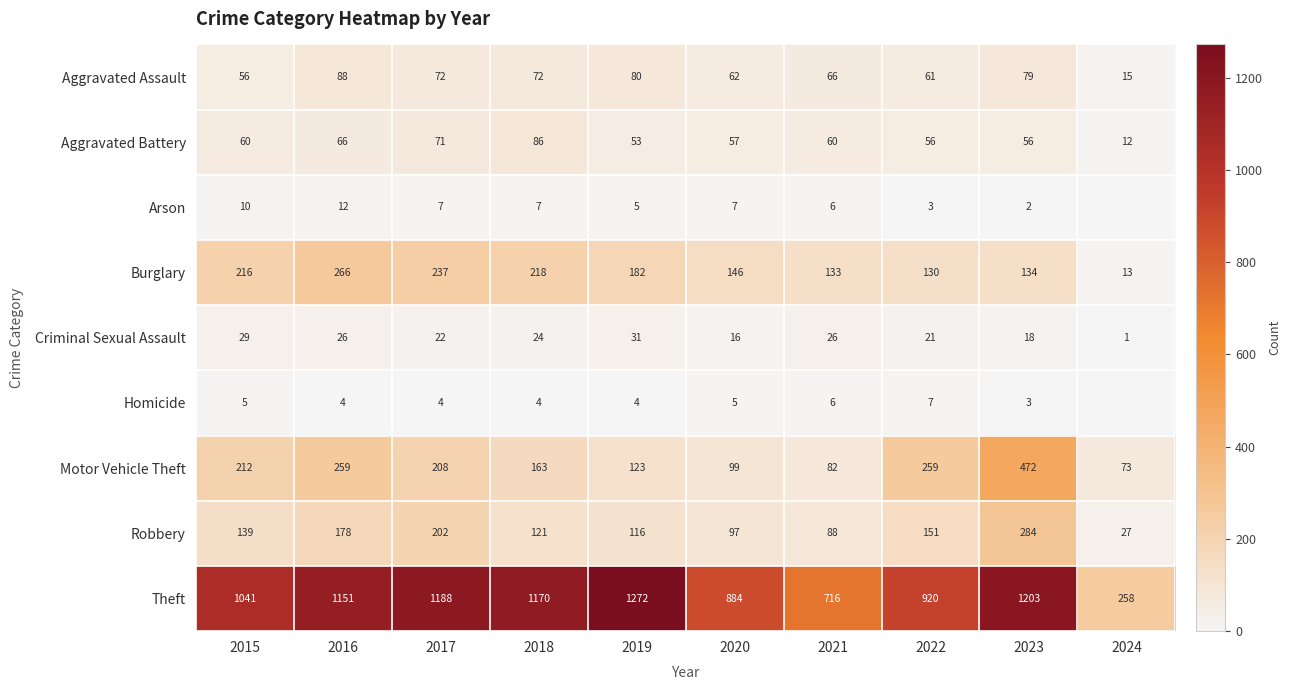

Is the value of Homicide at 2016 greater than the value of Theft at 2022?

No